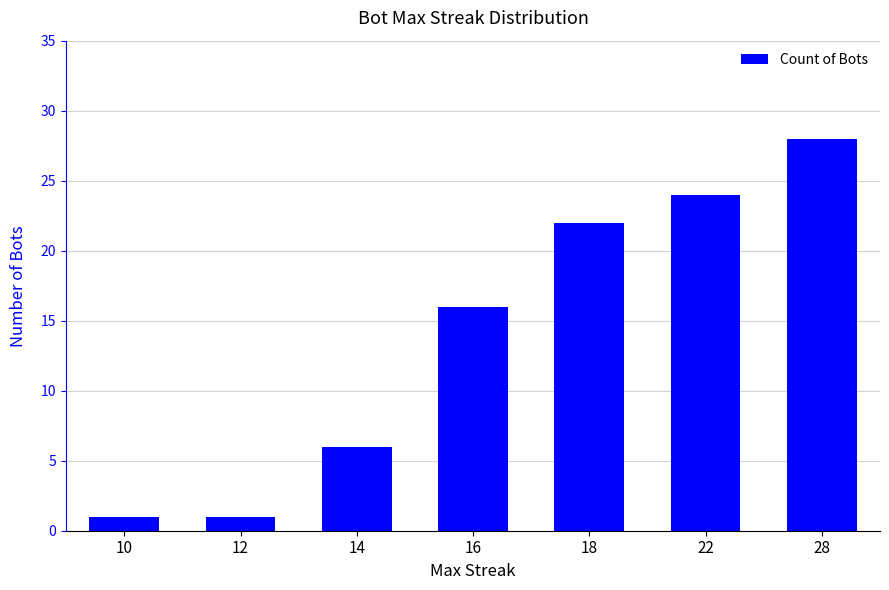

The chart shows a value of 22 at 18. True or false?

True